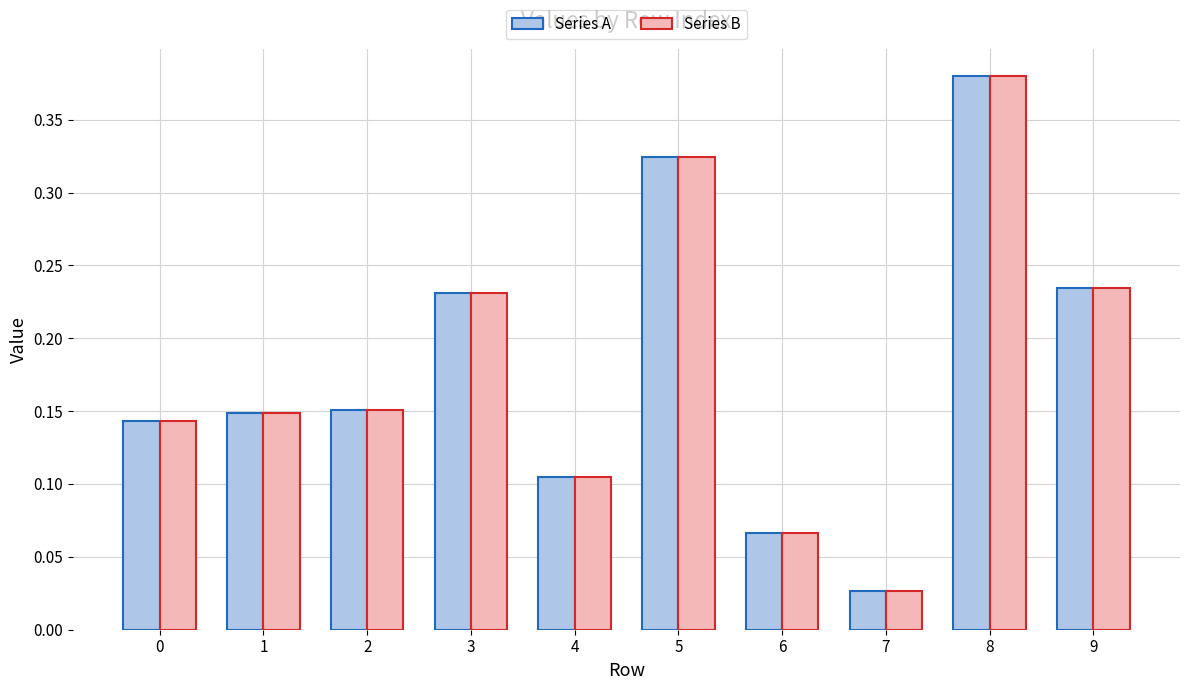

Which category has the highest value in the Series A series?

8